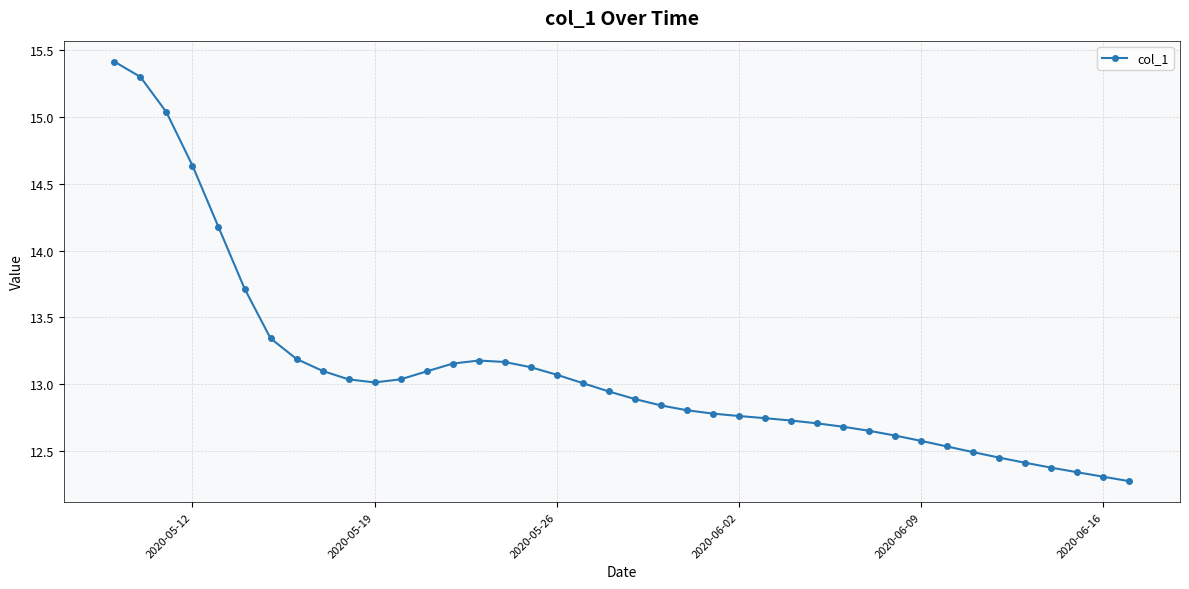

True or false: the data has more than 0 interior local peaks.

True